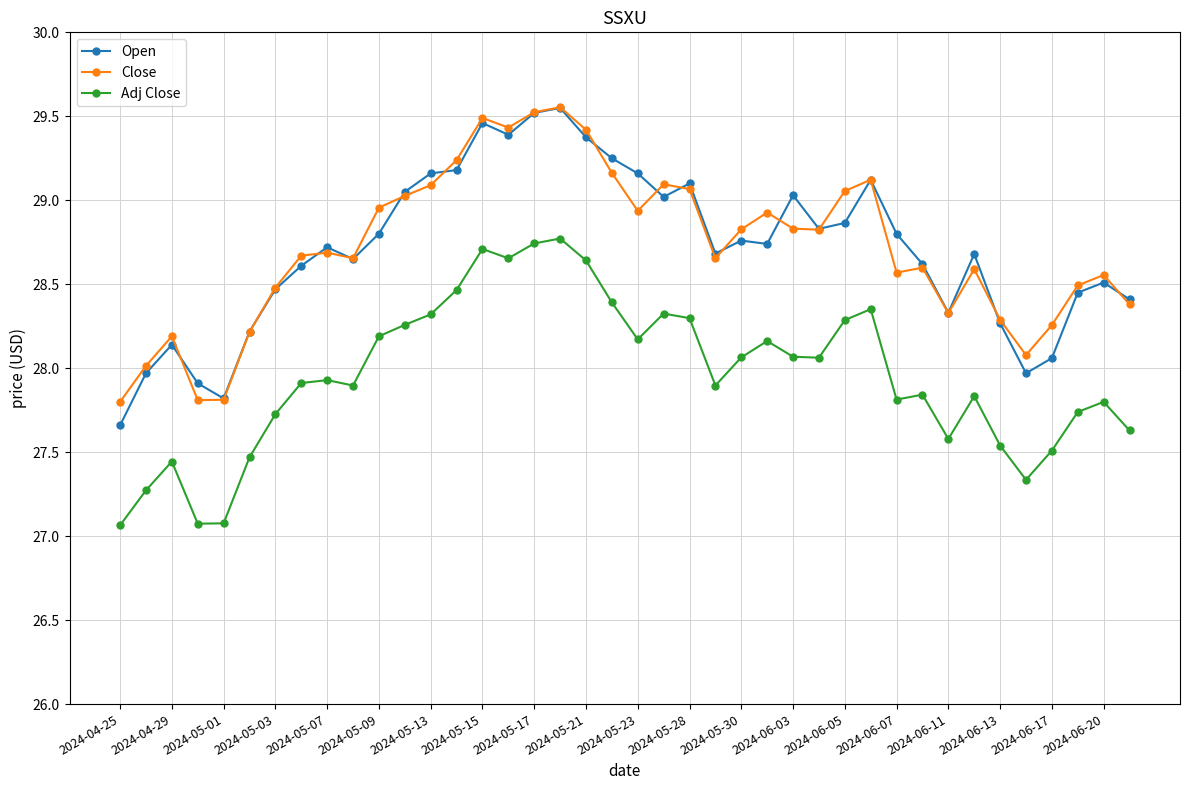

Does the chart have visible grid lines?

Yes